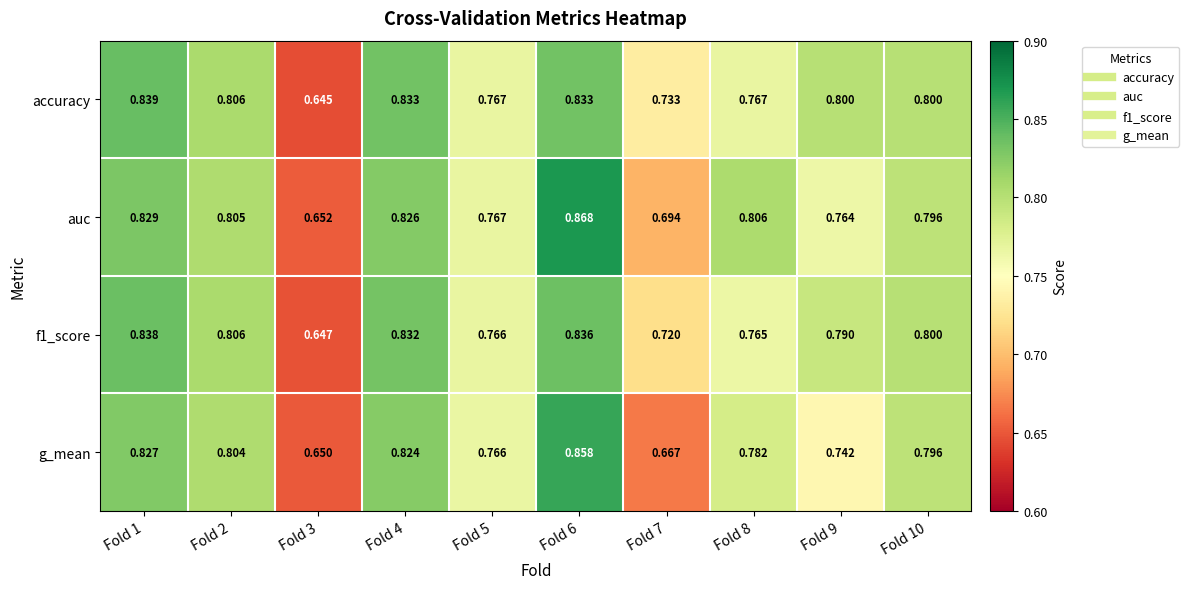

Which category has the lowest value across all series?

Fold 3